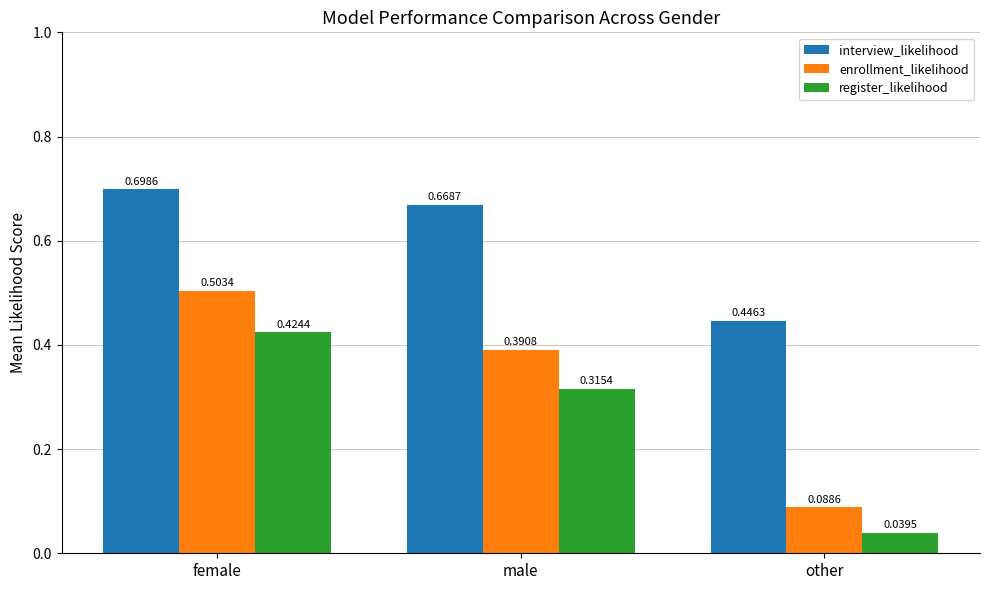

How many bars are there in total?

9